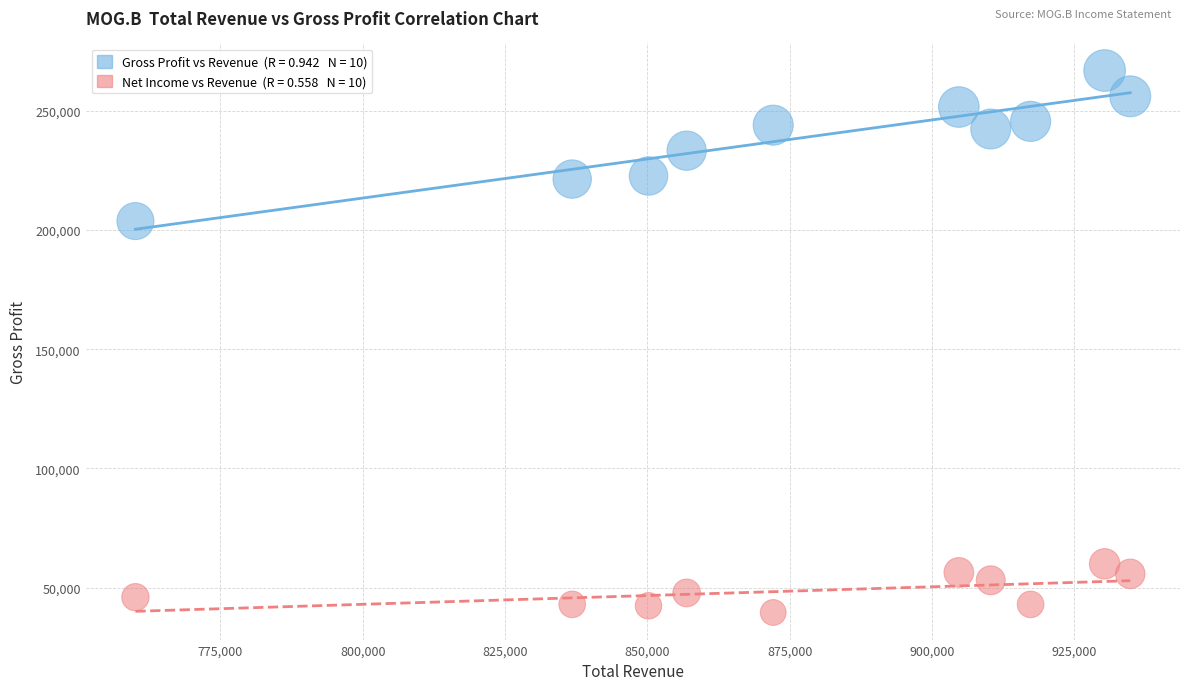

Across all data points, what is the range of X values (max minus min)?

174700